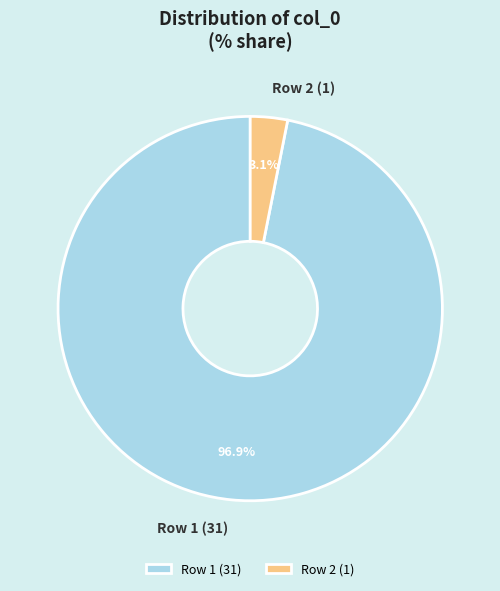

Which category accounts for the majority?

Row 1 (31)